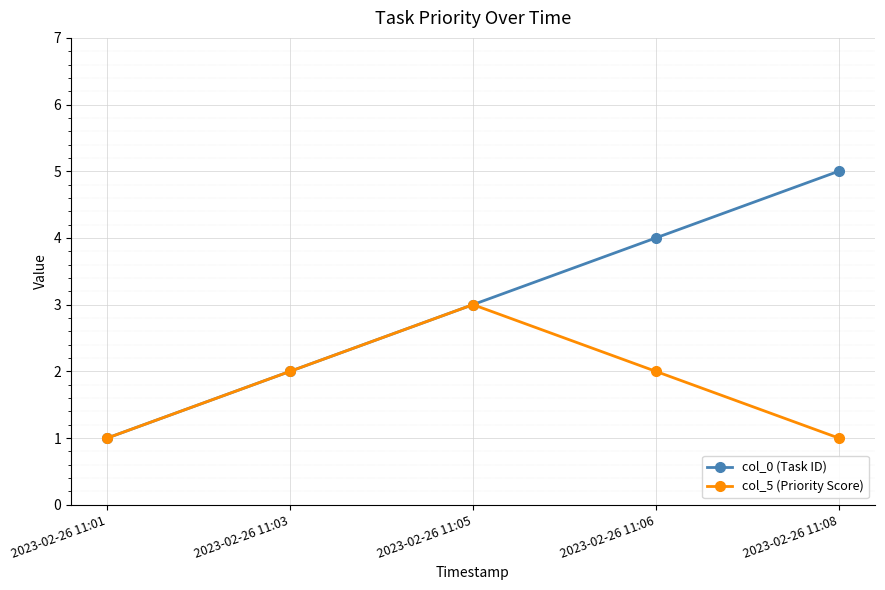

The value of col_0 (Task ID) at 2023-02-26 11:05 is 3. True or false?

True